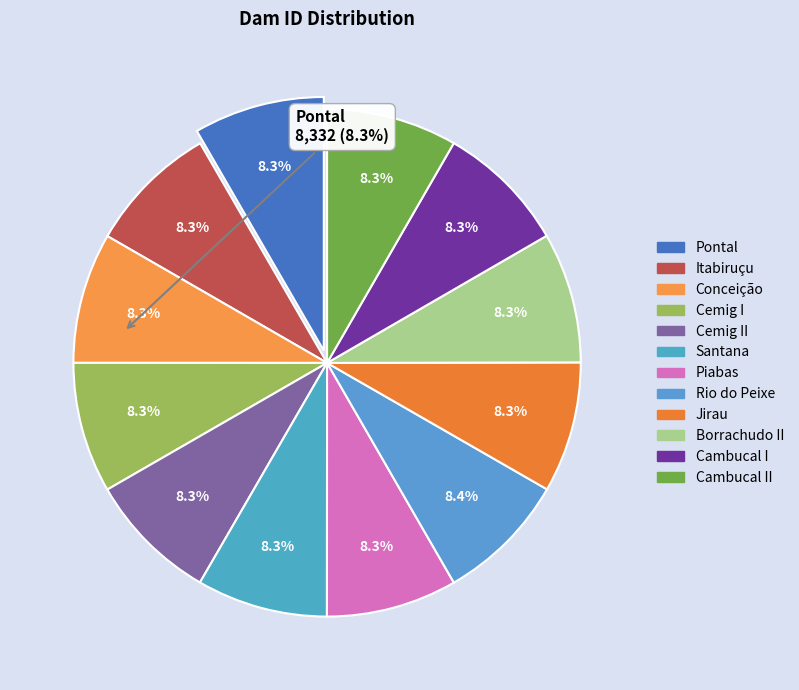

To the nearest percent, what is the average slice percentage?

8%